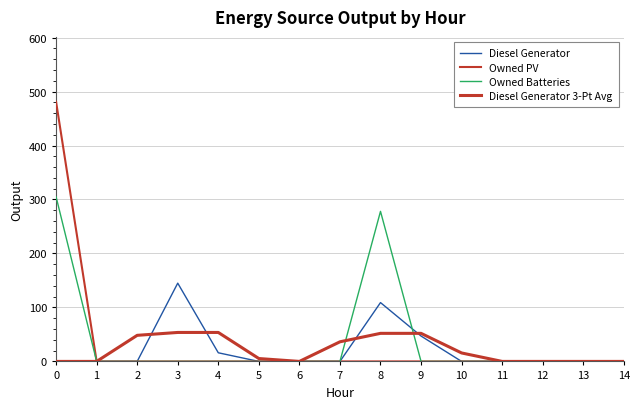

True or false: Diesel Generator and Owned PV intersect in this chart.

False